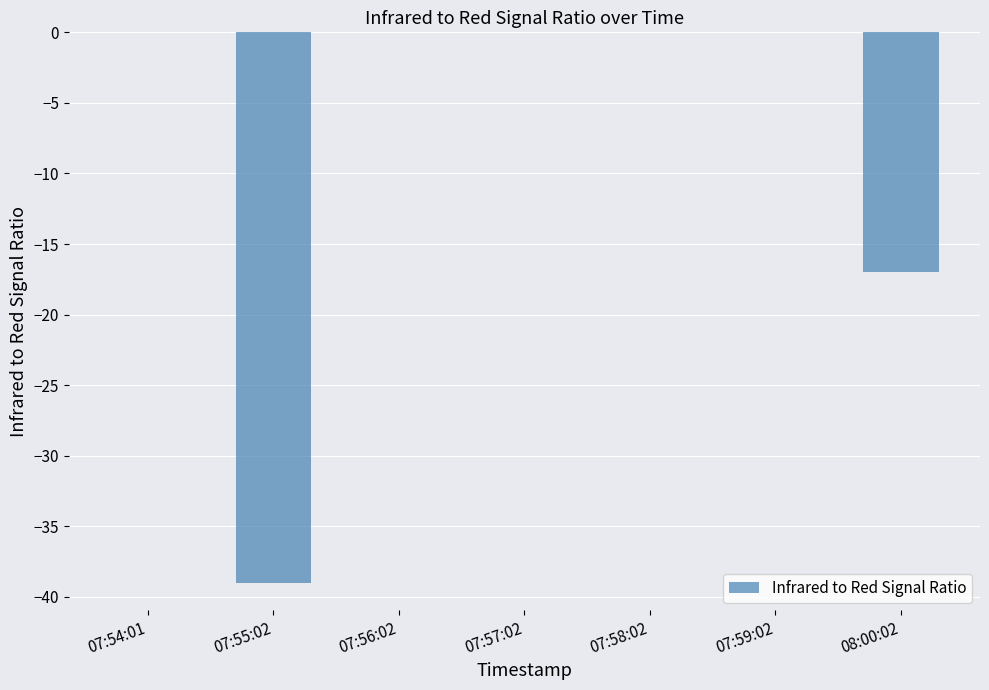

Is it true that the value at 08:00:02 is -17?

True